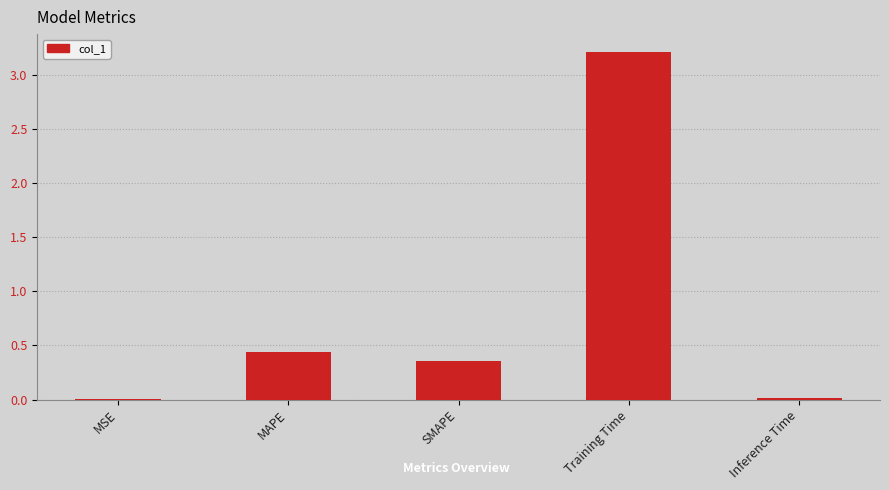

At which category does the chart reach its peak across all series?

Training Time